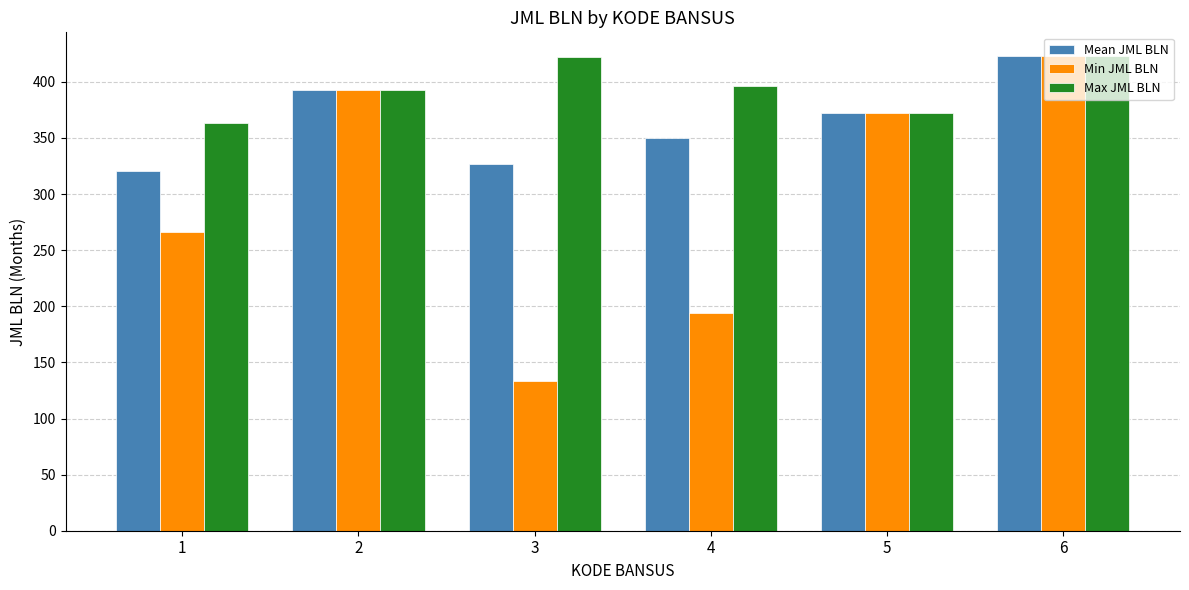

At which label does Min JML BLN reach its peak?

6